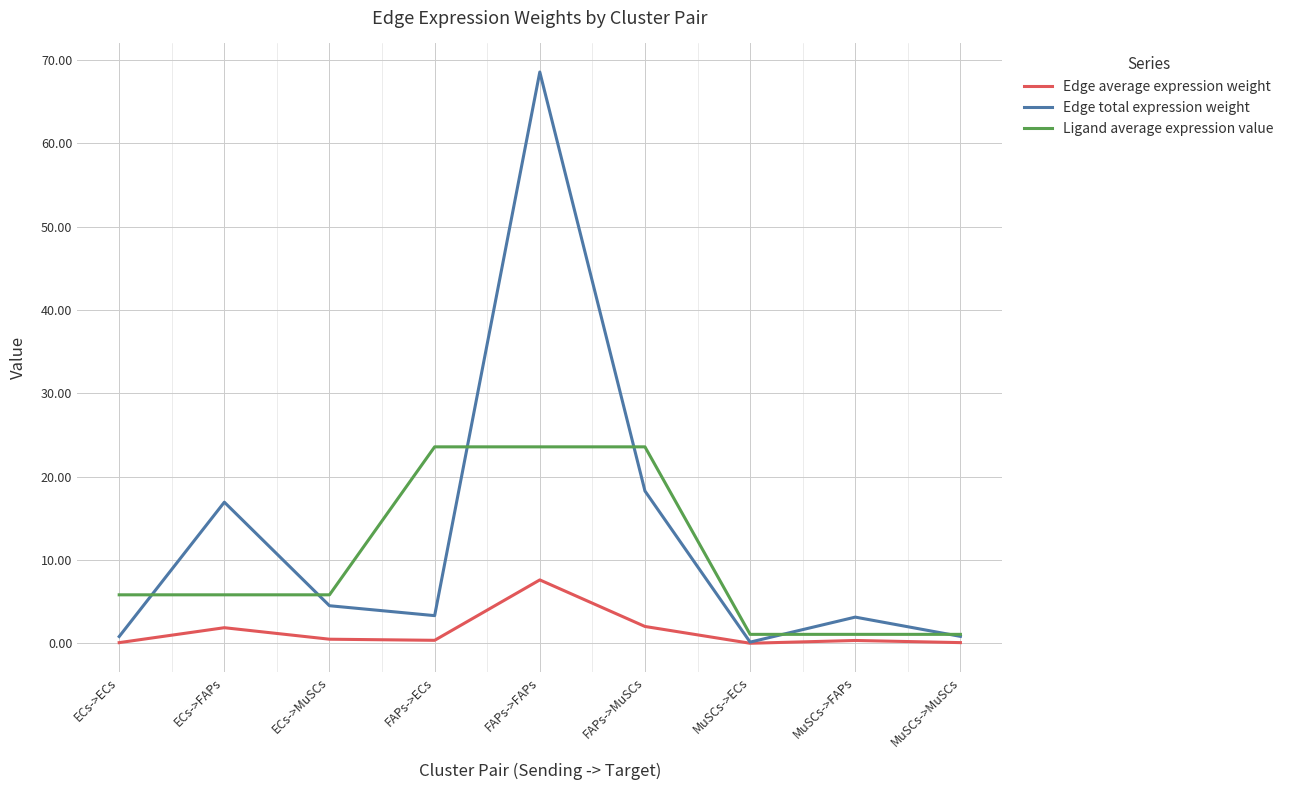

Which series has the largest total across all categories?

Edge total expression weight